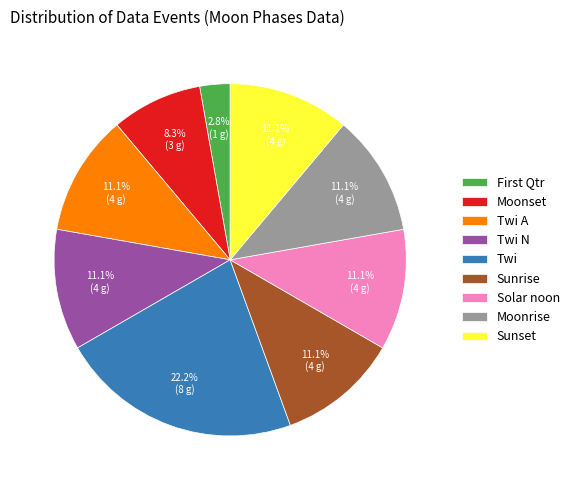

Which slice is the smallest?

First Qtr